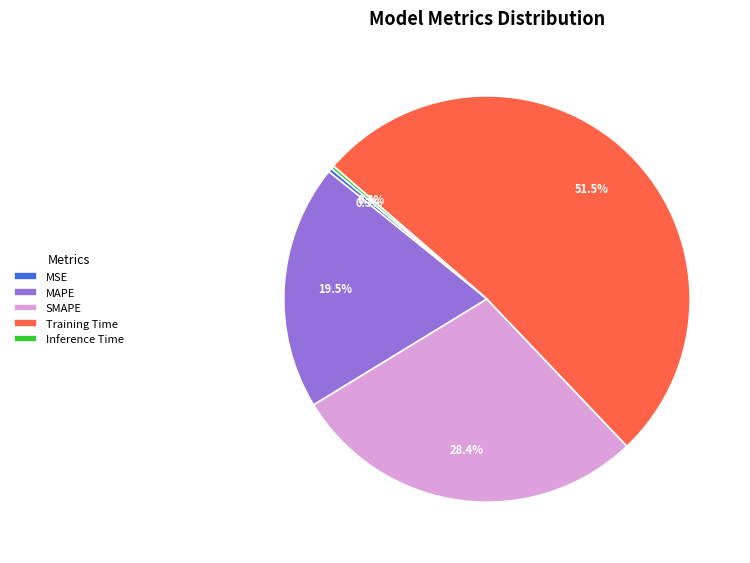

How much of the chart is everything except Training Time?

48.5%